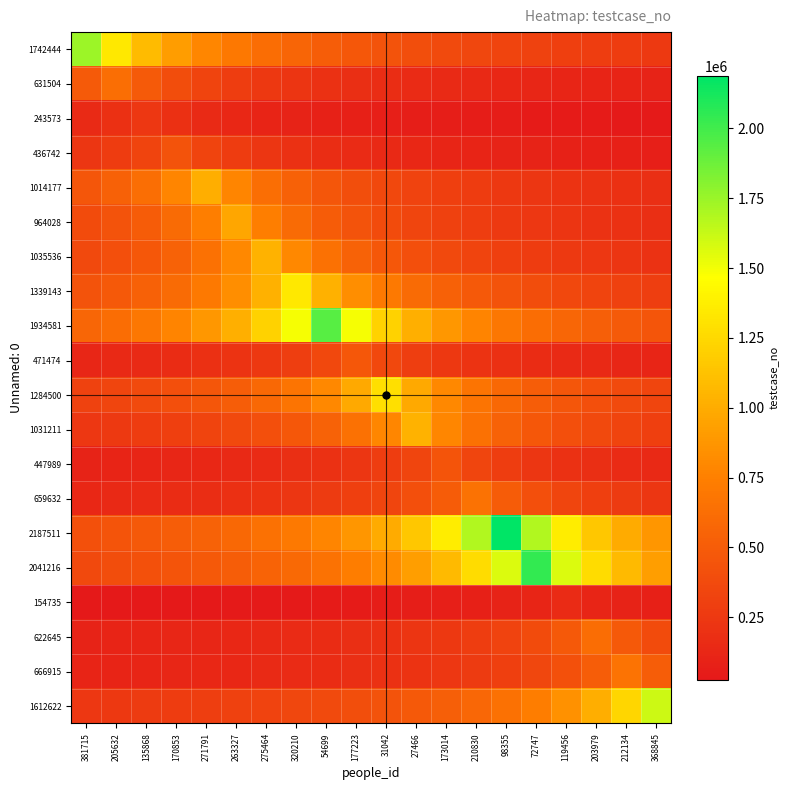

Reading left to right, what are all the values shown in this chart?

1742444: 381715=1742445.0	205632=1340342.3	135868=1089028.1	170853=917076.3	271791=792020.5	263327=696978.0	275464=622301.8	320210=562079.0	54699=512483.8	177223=470931.1	31042=435611.2	27466=405219.8	173014=378792.4	210830=355601.0	98355=335085.6	72747=316808.2	119456=300421.6	203979=285646.7	212134=272257.0	368845=260066.4
631504: 381715=485773.1	205632=631505.0	135868=485773.1	170853=394690.6	271791=332371.1	263327=287047.7	275464=252602.0	320210=225537.5	54699=203711.3	177223=185736.8	31042=170677.0	27466=157876.2	173014=146861.6	210830=137283.7	98355=128878.6	72747=121443.3	119456=114819.1	203979=108880.2	212134=103525.4	368845=98672.7
243573: 381715=152233.8	205632=187364.6	135868=243574.0	170853=187364.6	271791=152233.8	263327=128196.8	275464=110715.5	320210=97429.6	54699=86990.7	177223=78572.3	31042=71639.4	27466=65830.8	173014=60893.5	210830=56645.1	98355=52950.9	72747=49709.0	119456=46841.2	203979=44286.2	212134=41995.5	368845=39930.2
436742: 381715=229864.7	205632=272964.4	135868=335956.2	170853=436743.0	271791=335956.2	263327=272964.4	275464=229864.7	320210=198519.5	54699=174697.2	177223=155979.6	31042=140884.8	27466=128453.8	173014=118038.6	210830=109185.8	98355=101568.1	72747=94944.1	119456=89131.2	203979=83989.0	212134=79407.8	368845=75300.5
1014177: 381715=460990.0	205632=533777.9	135868=633861.2	170853=780136.9	271791=1014178.0	263327=780136.9	275464=633861.2	320210=533777.9	54699=460990.0	177223=405671.2	31042=362206.4	27466=327154.2	173014=298287.6	210830=274102.2	98355=253544.5	72747=235855.3	119456=220473.5	203979=206975.1	212134=195034.2	368845=184396.0
964028: 381715=385611.6	205632=438195.0	135868=507383.7	170853=602518.1	271791=741560.8	263327=964029.0	275464=741560.8	320210=602518.1	54699=507383.7	177223=438195.0	31042=385611.6	27466=344296.1	173014=310977.1	210830=283537.9	98355=260548.4	72747=241007.2	119456=224192.8	203979=209571.5	212134=196740.6	368845=185390.2
1035536: 381715=369834.6	205632=414214.8	135868=470698.6	170853=545019.5	271791=647210.6	263327=796566.9	275464=1035537.0	320210=796566.9	54699=647210.6	177223=545019.5	31042=470698.6	27466=414214.8	173014=369834.6	210830=334044.2	98355=304569.7	72747=279874.9	119456=258884.2	203979=240822.6	212134=225116.7	368845=211334.1
1339143: 381715=431981.9	205632=478265.7	135868=535657.6	170853=608701.8	271791=704812.6	263327=836965.0	275464=1030110.8	320210=1339144.0	54699=1030110.8	177223=836965.0	31042=704812.6	27466=608701.8	173014=535657.6	210830=478265.7	98355=431981.9	72747=393865.9	119456=361930.8	203979=334786.0	212134=311428.8	368845=291118.3
1934581: 381715=568994.7	205632=624058.7	135868=690922.1	170853=773832.8	271791=879355.5	263327=1018201.1	275464=1209113.8	320210=1488140.0	54699=1934582.0	177223=1488140.0	31042=1209113.8	27466=1018201.1	173014=879355.5	210830=773832.8	98355=690922.1	72747=624058.7	119456=568994.7	203979=522860.0	212134=483645.5	368845=449902.8
471474: 381715=127425.7	205632=138669.1	135868=152088.7	170853=168383.9	271791=188590.0	263327=214306.8	275464=248144.7	320210=294671.9	54699=362673.1	177223=471475.0	31042=362673.1	27466=294671.9	173014=248144.7	210830=214306.8	98355=188590.0	72747=168383.9	119456=152088.7	203979=138669.1	212134=127425.7	368845=117868.8
1284500: 381715=321125.2	205632=347162.4	135868=377794.4	170853=414355.2	271791=458750.4	263327=513800.4	275464=583864.1	320210=676053.2	54699=802813.1	177223=988077.7	31042=1284501.0	27466=988077.7	173014=802813.1	210830=676053.2	98355=583864.1	72747=513800.4	119456=458750.4	203979=414355.2	212134=377794.4	368845=347162.4
1031211: 381715=239816.7	205632=257803.0	135868=278705.9	170853=303297.6	271791=332649.0	263327=368290.0	275464=412484.8	320210=468732.7	54699=542743.2	177223=644507.5	31042=793240.0	27466=1031212.0	173014=793240.0	210830=644507.5	98355=542743.2	72747=468732.7	119456=412484.8	203979=368290.0	212134=332649.0	368845=303297.6
447989: 381715=97389.1	205632=104183.7	135868=111997.5	170853=121078.4	271791=131761.8	263327=144512.9	275464=159996.4	320210=179196.0	54699=203631.8	177223=235784.2	31042=279993.8	27466=344607.7	173014=447990.0	210830=344607.7	98355=279993.8	72747=235784.2	119456=203631.8	203979=179196.0	212134=159996.4	368845=144512.9
659632: 381715=134619.0	205632=143398.5	135868=153403.0	170853=164908.2	271791=178279.2	263327=194009.7	275464=212784.8	320210=235583.2	54699=263853.2	177223=299833.2	31042=347175.3	27466=412270.6	173014=507410.0	210830=659633.0	98355=507410.0	72747=412270.6	119456=347175.3	203979=299833.2	212134=263853.2	368845=235583.2
2187511: 381715=420675.4	205632=446431.0	135868=475546.1	170853=508723.7	271791=546878.0	263327=591219.5	275464=643385.9	320210=705649.0	54699=781254.3	177223=875004.8	31042=994323.6	27466=1151322.1	173014=1367195.0	210830=1682701.5	98355=2187512.0	72747=1682701.5	119456=1367195.0	203979=1151322.1	212134=994323.6	368845=875004.8
2041216: 381715=371130.4	205632=392541.7	135868=416574.9	170853=443742.8	271791=474701.6	263327=510304.2	275464=551680.3	320210=600357.9	54699=658457.1	177223=729006.1	31042=816486.8	27466=927825.9	173014=1074324.7	210830=1275760.6	98355=1570166.9	72747=2041217.0	119456=1570166.9	203979=1275760.6	212134=1074324.7	368845=927825.9
154735: 381715=26678.6	205632=28133.8	135868=29756.9	170853=31578.8	271791=33638.3	263327=35985.1	275464=38684.0	320210=41820.5	54699=45510.6	177223=49914.8	31042=55262.9	27466=61894.4	173014=70334.5	210830=81440.0	98355=96710.0	72747=119027.7	119456=154736.0	203979=119027.7	212134=96710.0	368845=81440.0
622645: 381715=102073.1	205632=107352.8	135868=113208.4	170853=119739.6	271791=127070.6	263327=135357.8	275464=144801.4	320210=155661.5	54699=168282.7	177223=183131.2	31042=200853.5	27466=222373.6	173014=249058.4	210830=283020.9	98355=327708.4	72747=389153.8	119456=478958.5	203979=622646.0	212134=478958.5	368845=389153.8
666915: 381715=104205.6	205632=109330.5	135868=114985.5	170853=121257.5	271791=128253.1	263327=136105.3	275464=144981.7	320210=155096.7	54699=166729.0	177223=180247.6	31042=196151.8	27466=215134.2	173014=238184.3	210830=266766.4	98355=303143.6	72747=351008.4	119456=416822.5	203979=513012.3	212134=666916.0	368845=513012.3
1612622: 381715=240690.0	205632=251972.3	135868=264364.4	170853=278038.4	271791=293204.2	263327=310119.8	275464=329106.7	320210=350570.2	54699=375028.6	177223=403155.8	31042=435844.1	27466=474300.9	173014=520201.0	210830=575936.8	98355=645049.2	72747=733010.5	119456=848748.9	203979=1007889.4	212134=1240479.2	368845=1612623.0